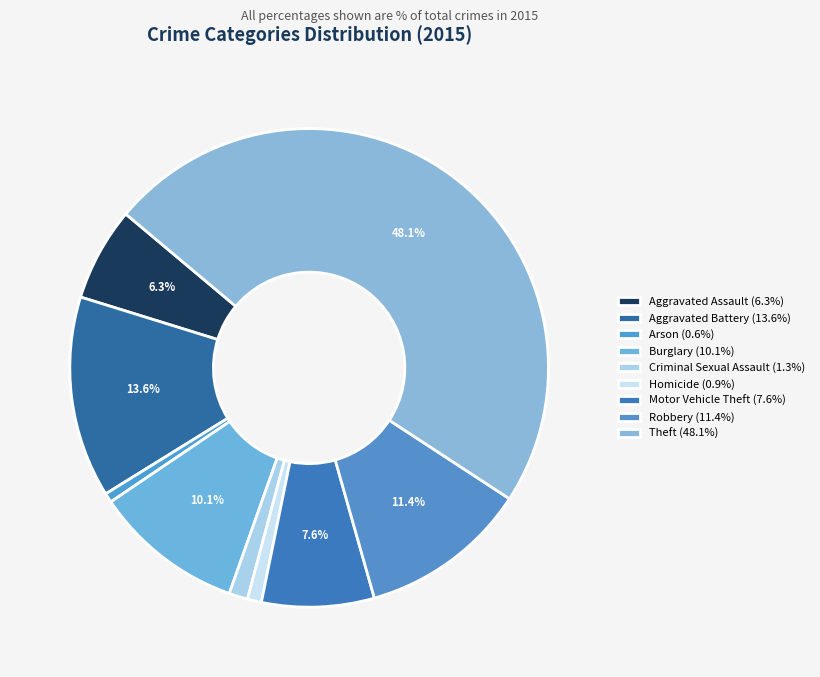

To the nearest percent, what is the difference between the Motor Vehicle Theft and Criminal Sexual Assault slice percentages?

6%